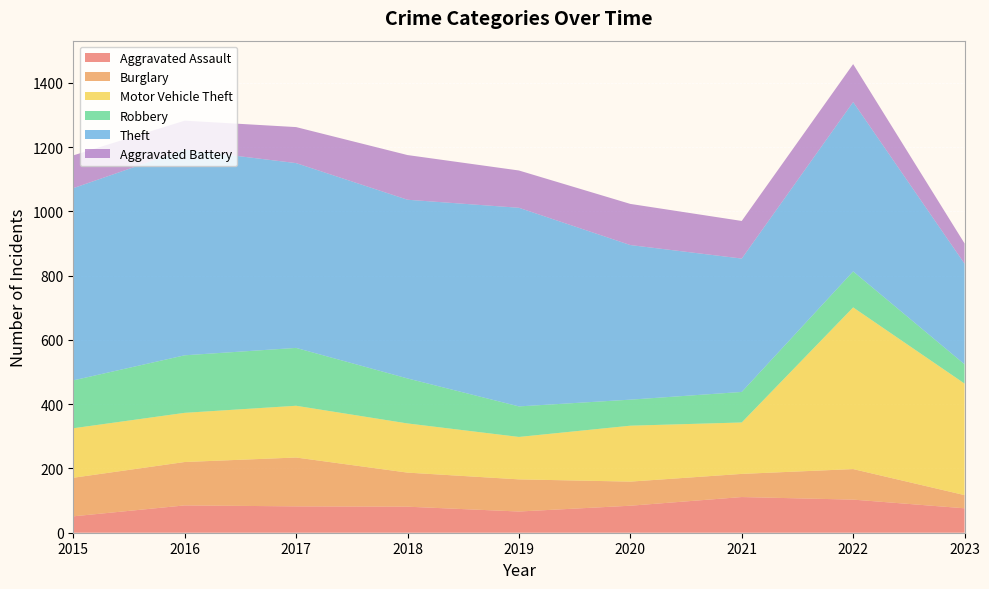

Reading left to right, list all the values displayed in this chart.

Aggravated Assault: 2015=51	2016=85	2017=82	2018=81	2019=66	2020=84	2021=111	2022=103	2023=76
Burglary: 2015=120	2016=135	2017=152	2018=106	2019=100	2020=75	2021=72	2022=95	2023=41
Motor Vehicle Theft: 2015=154	2016=153	2017=161	2018=153	2019=132	2020=174	2021=160	2022=503	2023=347
Robbery: 2015=149	2016=179	2017=180	2018=140	2019=95	2020=81	2021=95	2022=112	2023=60
Theft: 2015=598	2016=640	2017=575	2018=556	2019=618	2020=481	2021=415	2022=527	2023=313
Aggravated Battery: 2015=102	2016=90	2017=112	2018=139	2019=116	2020=128	2021=117	2022=118	2023=63